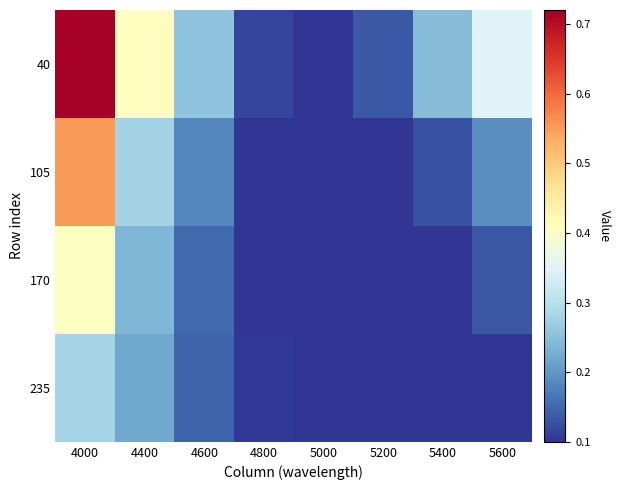

List the series in order of their peak value, highest first.

40, 105, 170, 235